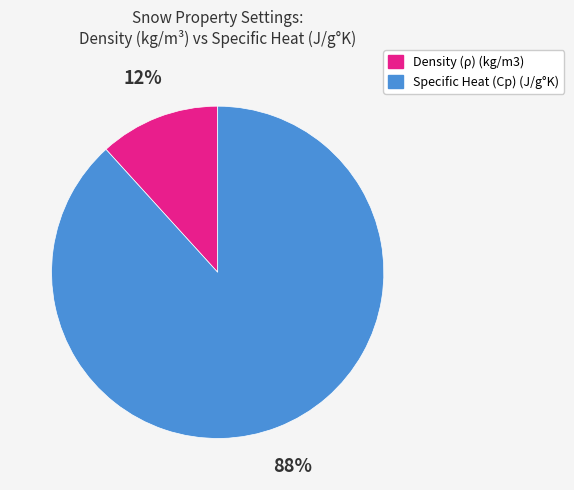

What is the majority slice?

Specific Heat (Cp) (J/g°K)